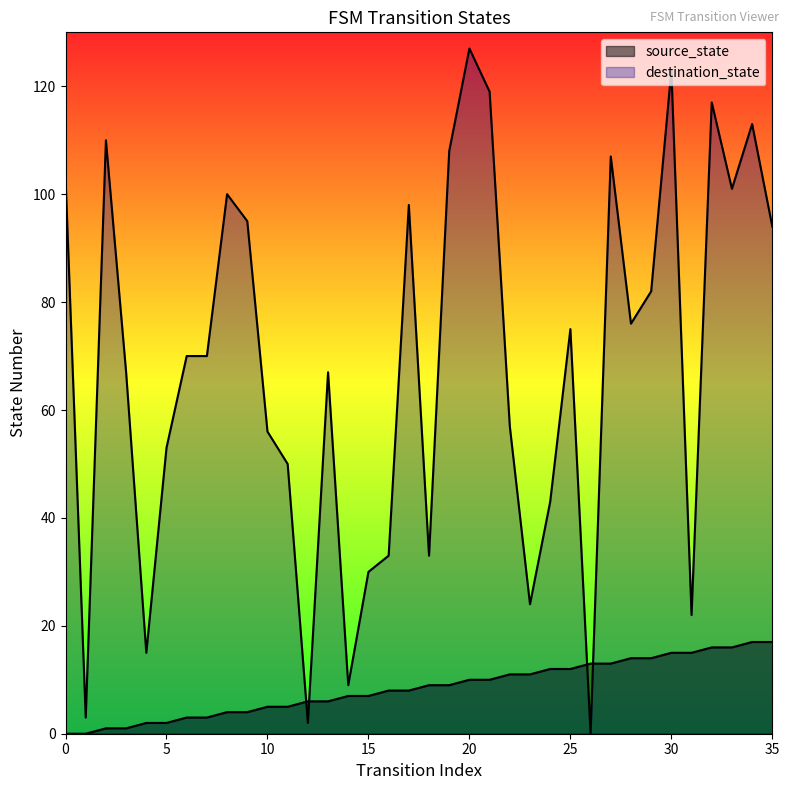

What is the total value across all series at 29?

96